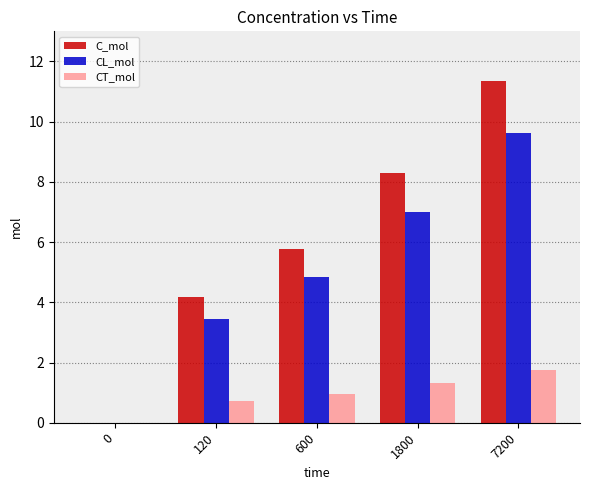

Which series changed the most between 0 and 120?

C_mol